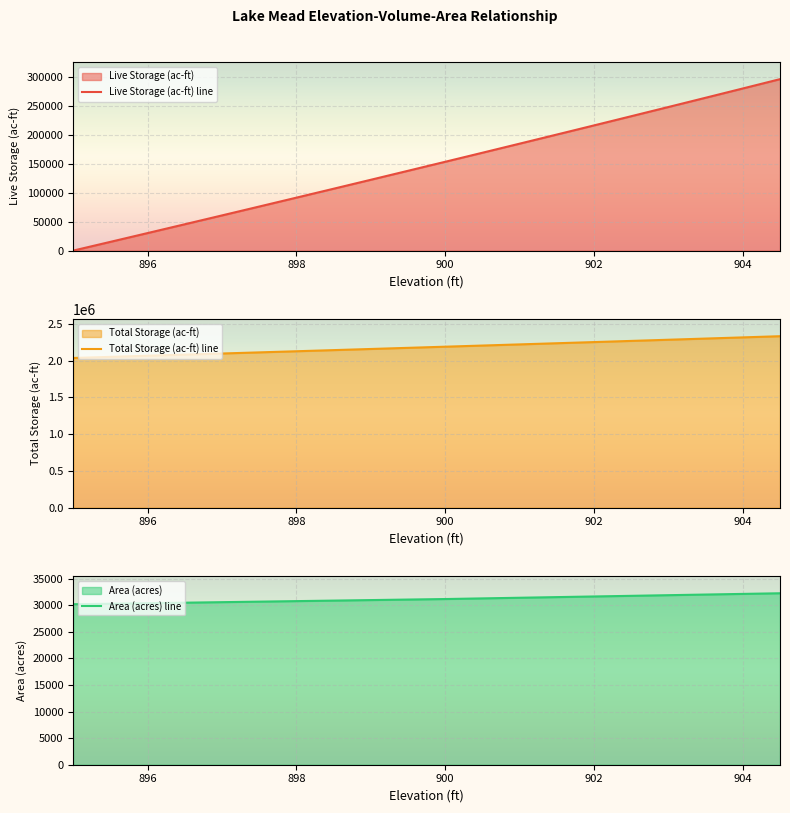

The value of Live Storage (ac-ft) line at 904 is 119699. True or false?

False